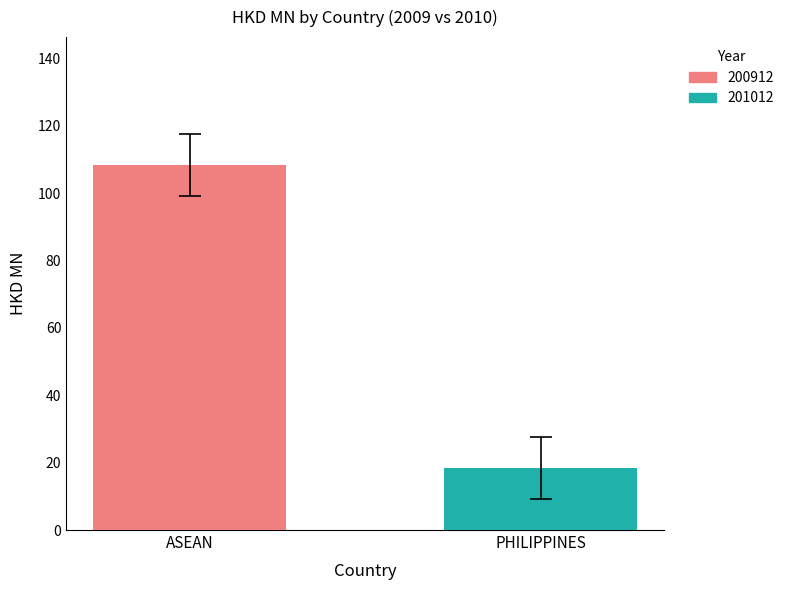

Rank the series by their average value, from lowest to highest.

201012, 200912